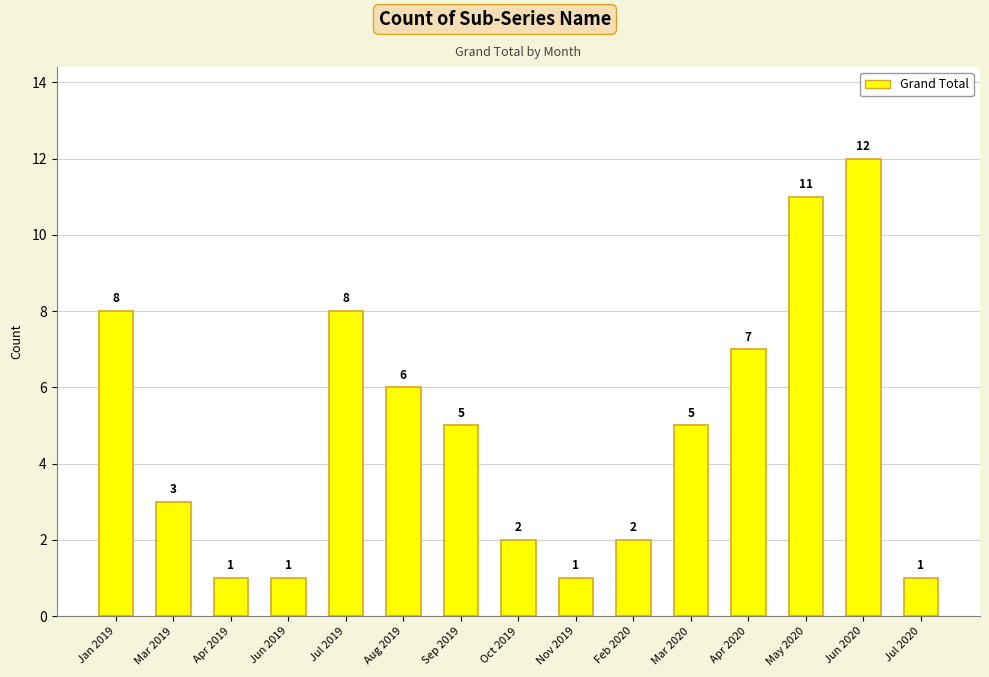

True or false: the data shows 3 at Mar 2019.

True